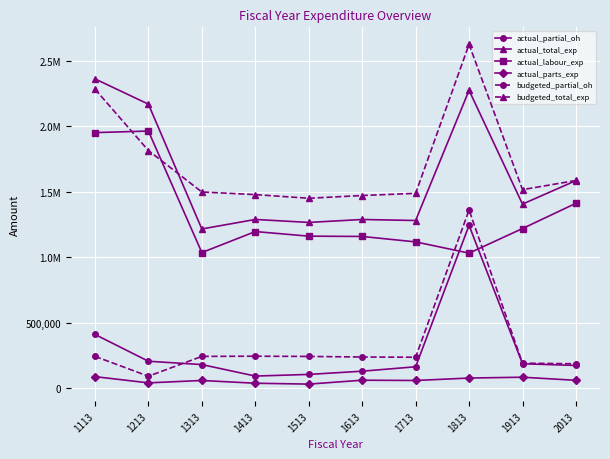

True or false: budgeted_total_exp and actual_labour_exp cross at least once.

True